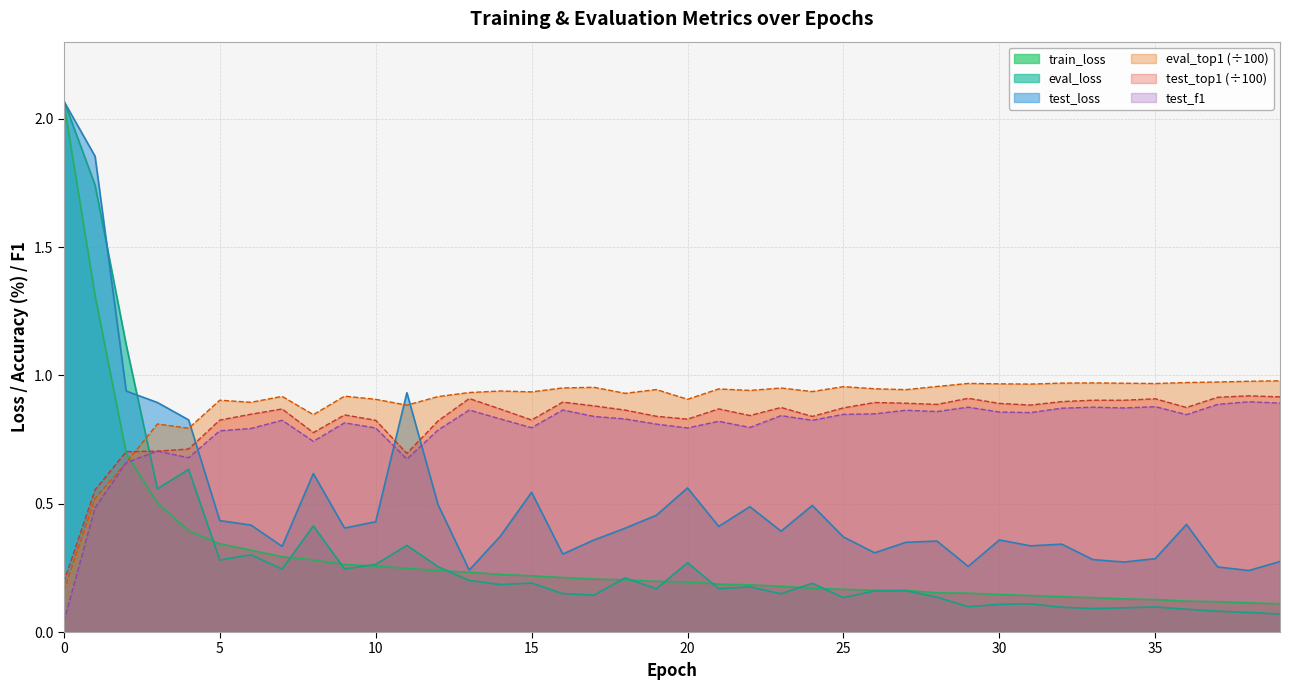

Reading right to left, list all the values displayed in this chart.

train_loss: 39=0.1	38=0.1	37=0.1	36=0.1	35=0.1	34=0.1	33=0.1	32=0.1	31=0.1	30=0.1	29=0.2	28=0.2	27=0.2	26=0.2	25=0.2	24=0.2	23=0.2	22=0.2	21=0.2	20=0.2	19=0.2	18=0.2	17=0.2	16=0.2	15=0.2	14=0.2	13=0.2	12=0.2	11=0.2	10=0.3	9=0.3	8=0.3	7=0.3	6=0.3	5=0.3	4=0.4	3=0.5	2=0.7	1=1.3	0=2.1
eval_loss: 39=0.1	38=0.1	37=0.1	36=0.1	35=0.1	34=0.1	33=0.1	32=0.1	31=0.1	30=0.1	29=0.1	28=0.1	27=0.2	26=0.2	25=0.1	24=0.2	23=0.1	22=0.2	21=0.2	20=0.3	19=0.2	18=0.2	17=0.1	16=0.1	15=0.2	14=0.2	13=0.2	12=0.3	11=0.3	10=0.3	9=0.2	8=0.4	7=0.2	6=0.3	5=0.3	4=0.6	3=0.6	2=1.1	1=1.7	0=2.1
test_loss: 39=0.3	38=0.2	37=0.3	36=0.4	35=0.3	34=0.3	33=0.3	32=0.3	31=0.3	30=0.4	29=0.3	28=0.4	27=0.3	26=0.3	25=0.4	24=0.5	23=0.4	22=0.5	21=0.4	20=0.6	19=0.5	18=0.4	17=0.4	16=0.3	15=0.5	14=0.4	13=0.2	12=0.5	11=0.9	10=0.4	9=0.4	8=0.6	7=0.3	6=0.4	5=0.4	4=0.8	3=0.9	2=0.9	1=1.9	0=2.1
eval_top1: 39=1.0	38=1.0	37=1.0	36=1.0	35=1.0	34=1.0	33=1.0	32=1.0	31=1.0	30=1.0	29=1.0	28=1.0	27=0.9	26=0.9	25=1.0	24=0.9	23=1.0	22=0.9	21=0.9	20=0.9	19=0.9	18=0.9	17=1.0	16=1.0	15=0.9	14=0.9	13=0.9	12=0.9	11=0.9	10=0.9	9=0.9	8=0.8	7=0.9	6=0.9	5=0.9	4=0.8	3=0.8	2=0.7	1=0.5	0=0.2
test_top1: 39=0.9	38=0.9	37=0.9	36=0.9	35=0.9	34=0.9	33=0.9	32=0.9	31=0.9	30=0.9	29=0.9	28=0.9	27=0.9	26=0.9	25=0.9	24=0.8	23=0.9	22=0.8	21=0.9	20=0.8	19=0.8	18=0.9	17=0.9	16=0.9	15=0.8	14=0.9	13=0.9	12=0.8	11=0.7	10=0.8	9=0.8	8=0.8	7=0.9	6=0.8	5=0.8	4=0.7	3=0.7	2=0.7	1=0.6	0=0.2
test_f1: 39=0.9	38=0.9	37=0.9	36=0.8	35=0.9	34=0.9	33=0.9	32=0.9	31=0.9	30=0.9	29=0.9	28=0.9	27=0.9	26=0.8	25=0.8	24=0.8	23=0.8	22=0.8	21=0.8	20=0.8	19=0.8	18=0.8	17=0.8	16=0.9	15=0.8	14=0.8	13=0.9	12=0.8	11=0.7	10=0.8	9=0.8	8=0.7	7=0.8	6=0.8	5=0.8	4=0.7	3=0.7	2=0.7	1=0.5	0=0.0